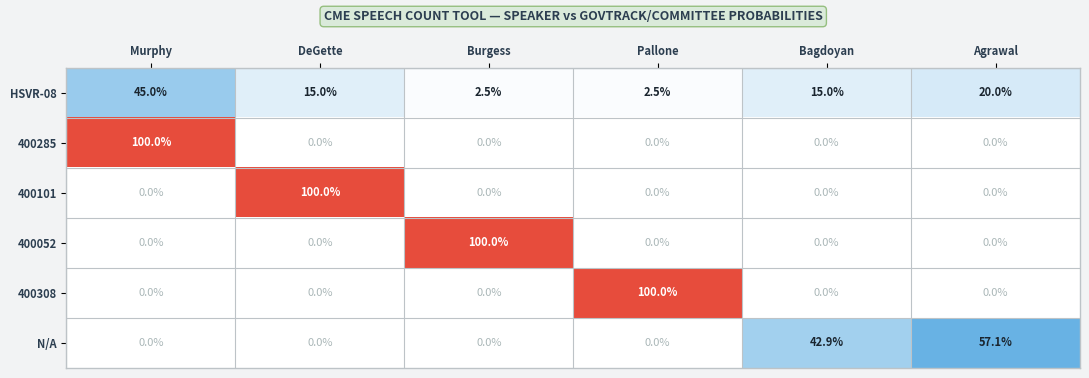

At how many categories does at least one series exceed 0?

6